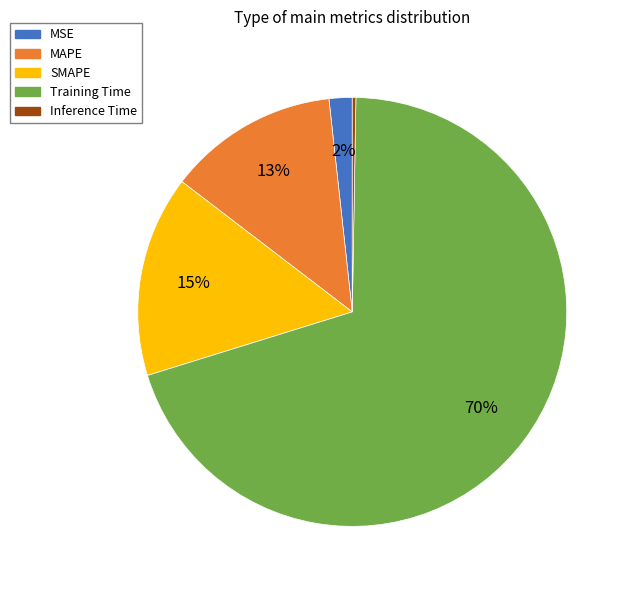

To the nearest percent, what is the difference between the largest and smallest slice percentages?

70%